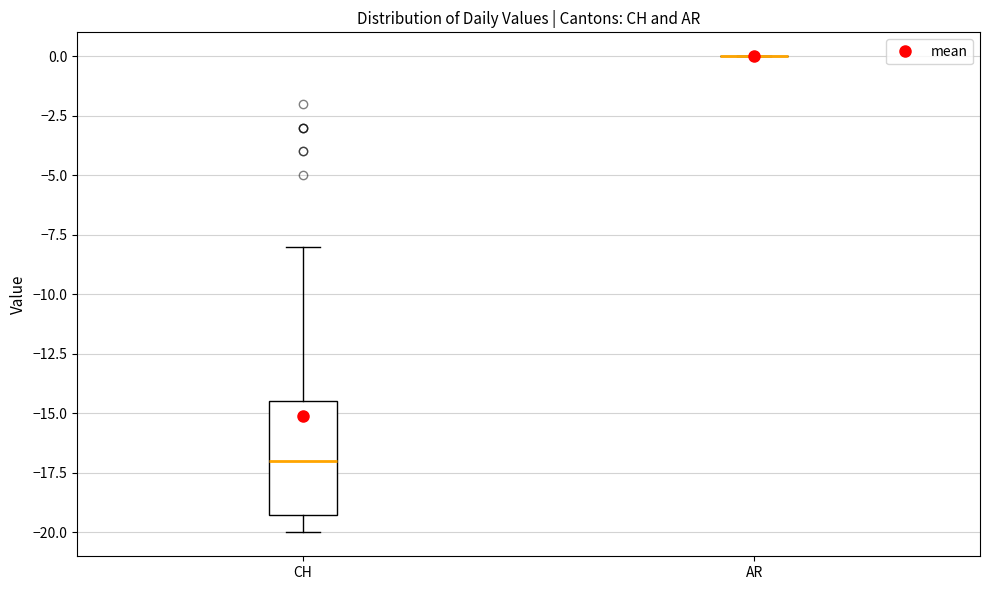

Reading left to right, transcribe this box plot: for each box, give where its median line is, the range the box spans, and where its two whiskers end, as read against the y-axis. The values are not printed on the chart, so give them approximately, as read against the axis.

CH: median -17.0, box -19.0 to -14.5, whiskers -20.0 to -8.0
AR: box collapsed to a line at 0.0, whiskers 0.0 to 0.0